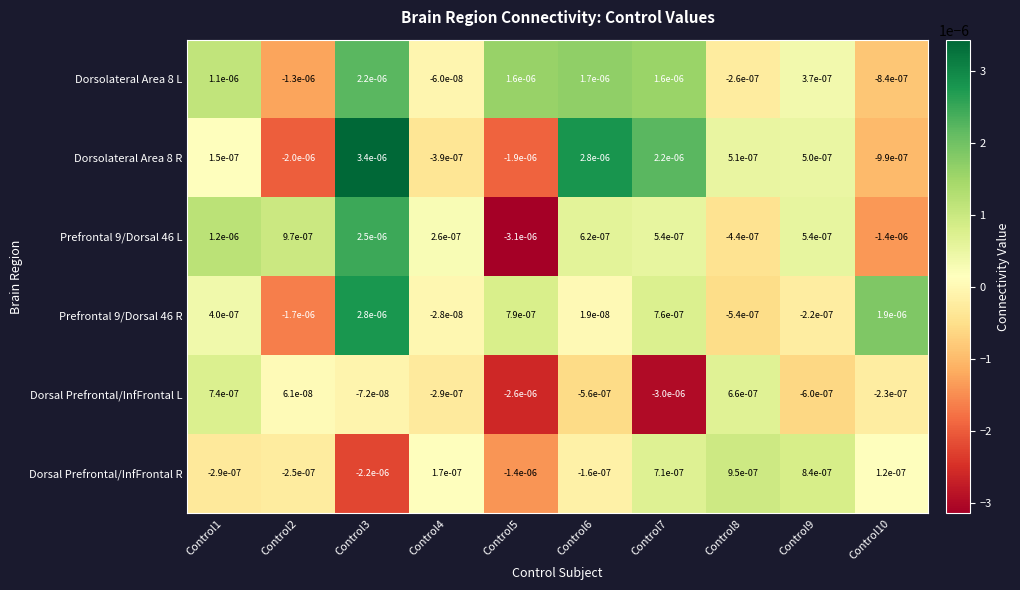

Which series changed the most between Control1 and Control7?

Dorsal Prefrontal/InfFrontal L